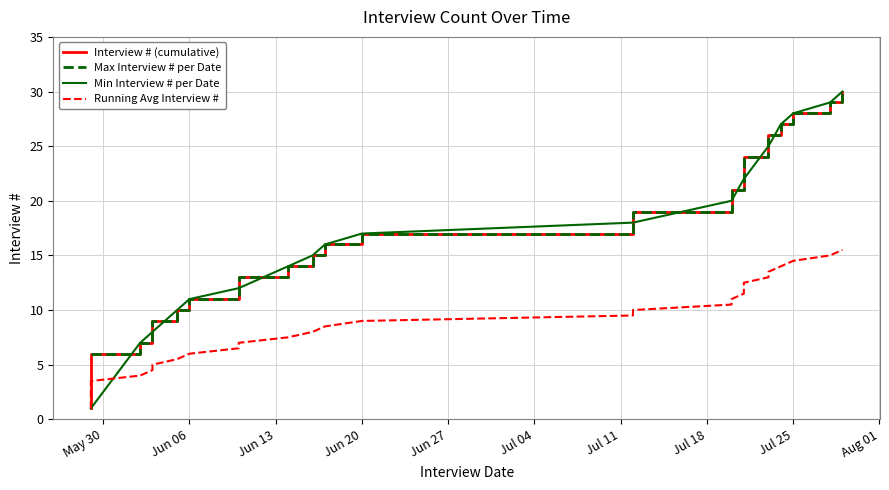

The value of Max Interview # per Date at Jun 20 is 5. True or false?

False